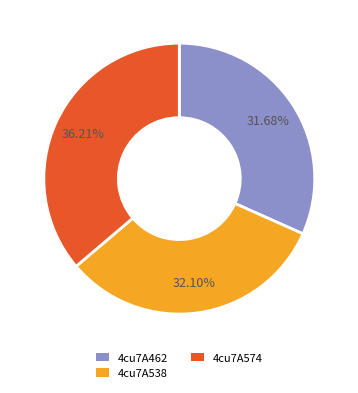

Which slice is the largest?

4cu7A574